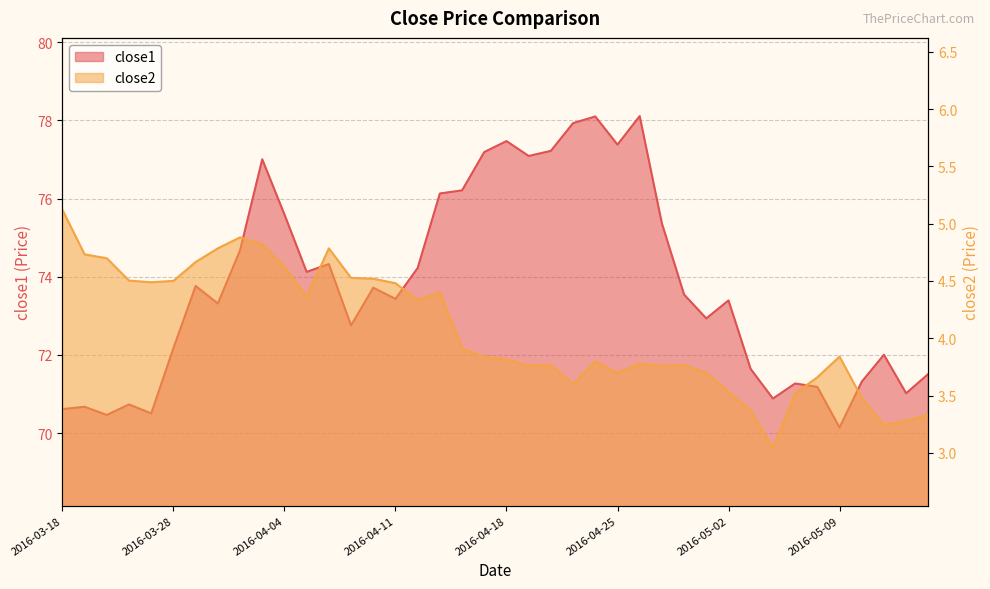

What is the total value across all series at 2016-04-12?

78.6